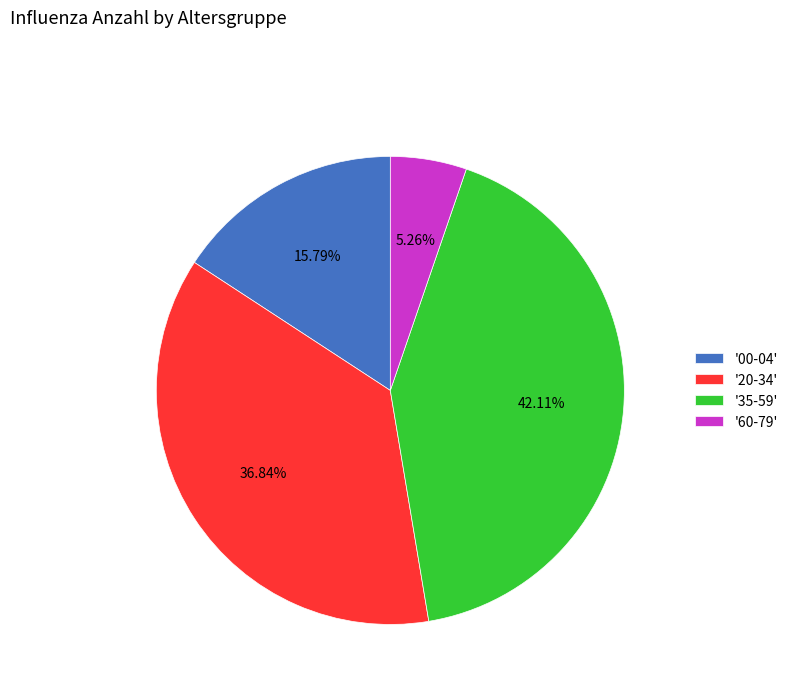

Rank the categories by value from lowest to highest.

'60-79', '00-04', '20-34', '35-59'